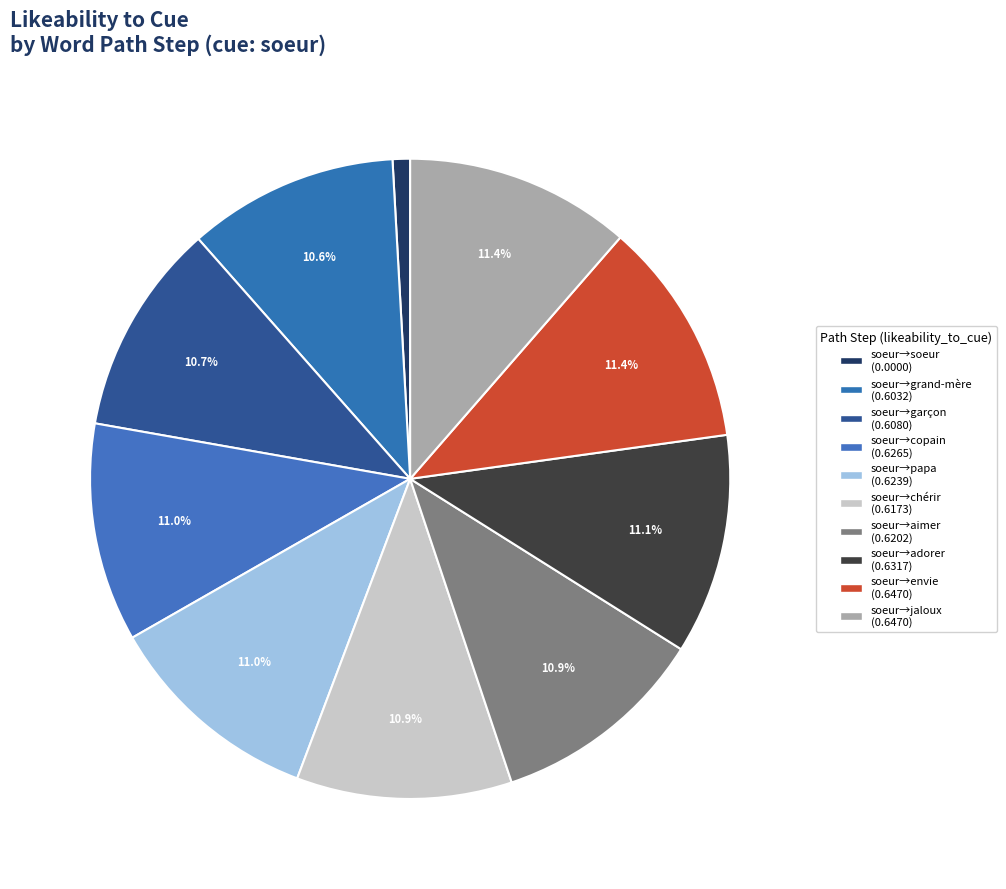

How many slices are in this pie chart?

10